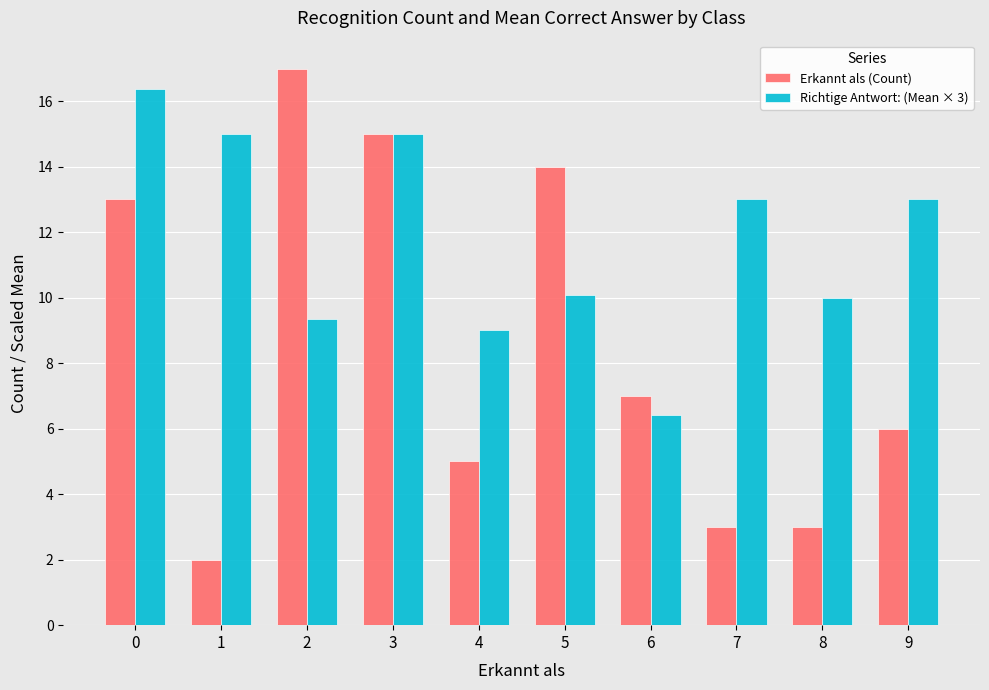

At 8, list the series in order from smallest to largest.

Erkannt als (Count), Richtige Antwort: (Mean × 3)